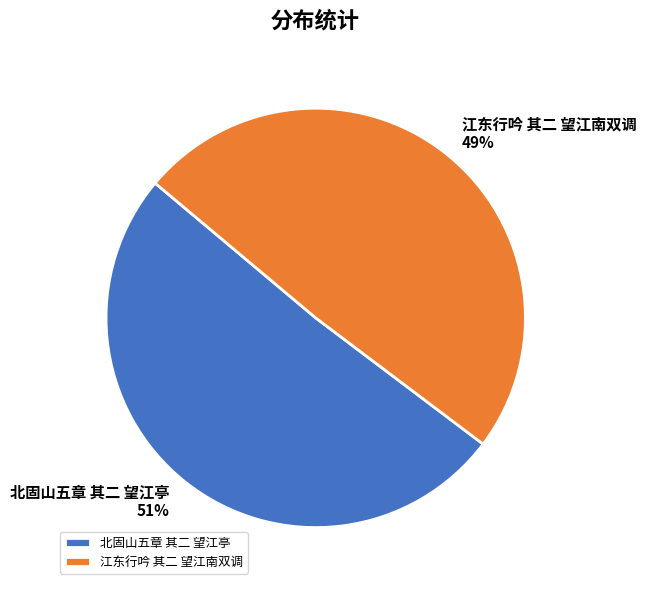

Between 江东行吟 其二 望江南双调 and 北固山五章 其二 望江亭, which is larger?

北固山五章 其二 望江亭